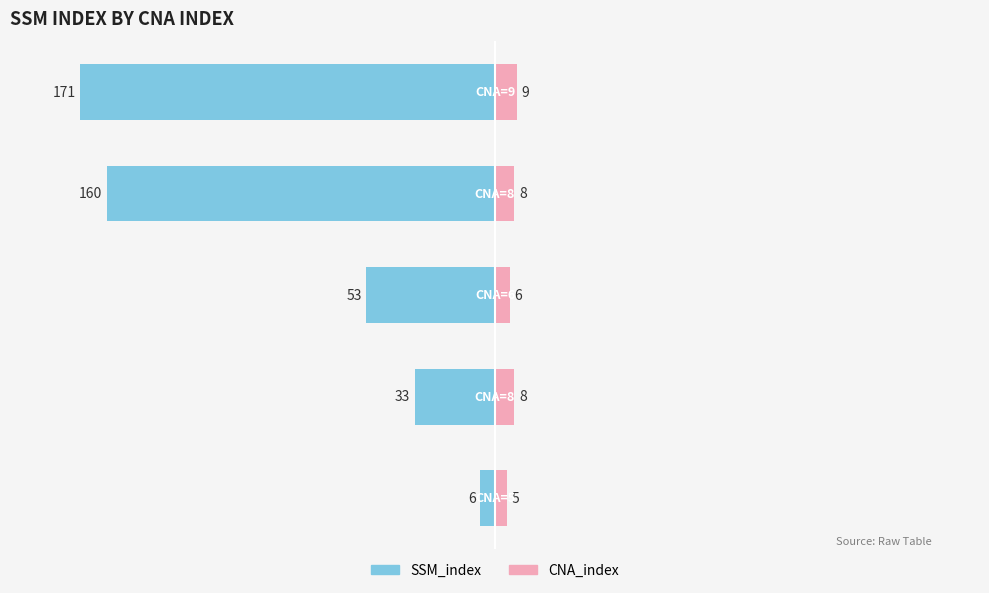

Where is SSM_index nearest to the value -88?

2